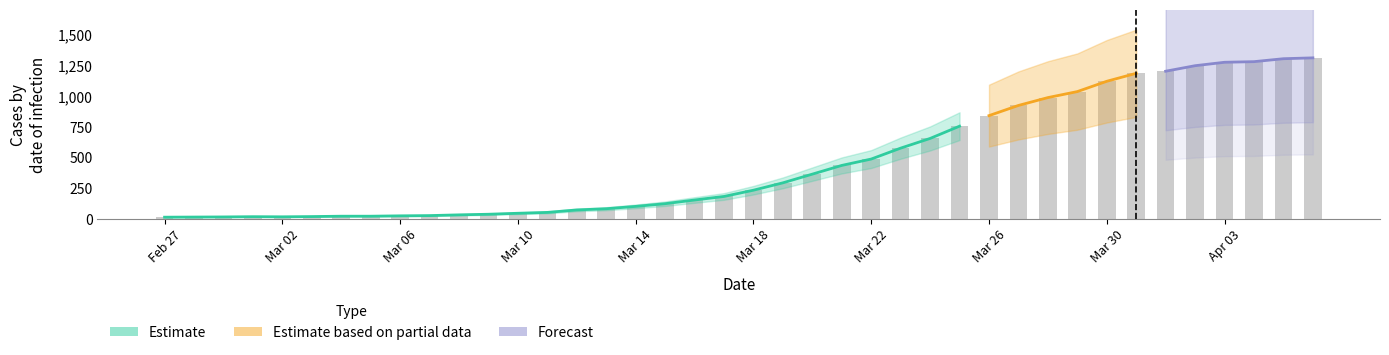

What position from the right is 2020-03-01?

37